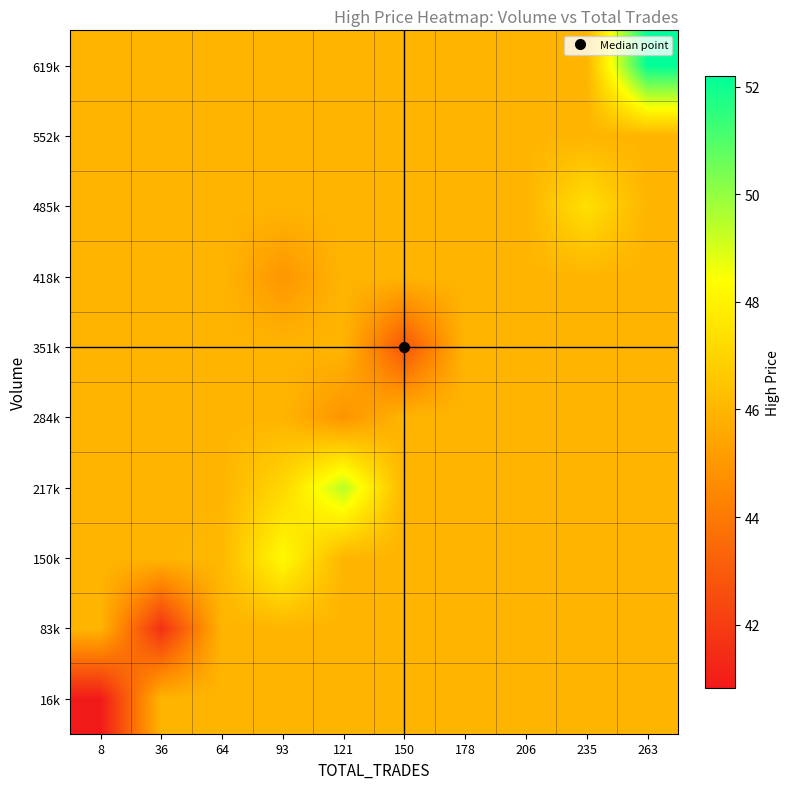

What is the total value across all series at 64?

459.7